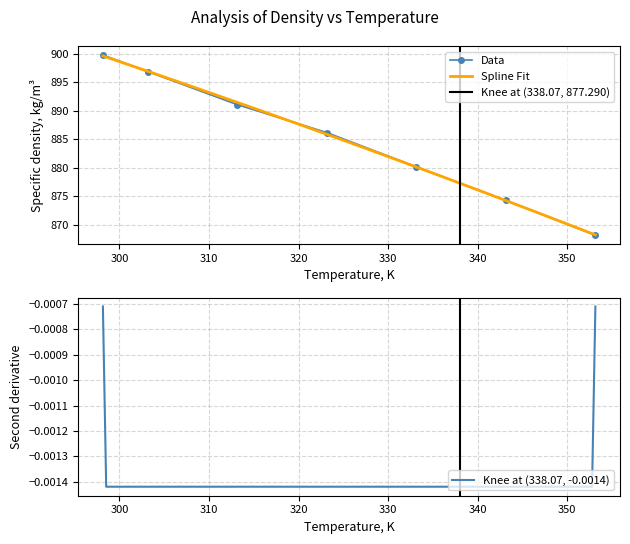

Rank the categories by value from lowest to highest.

353.15, 343.15, 333.15, 323.15, 313.15, 303.15, 298.15